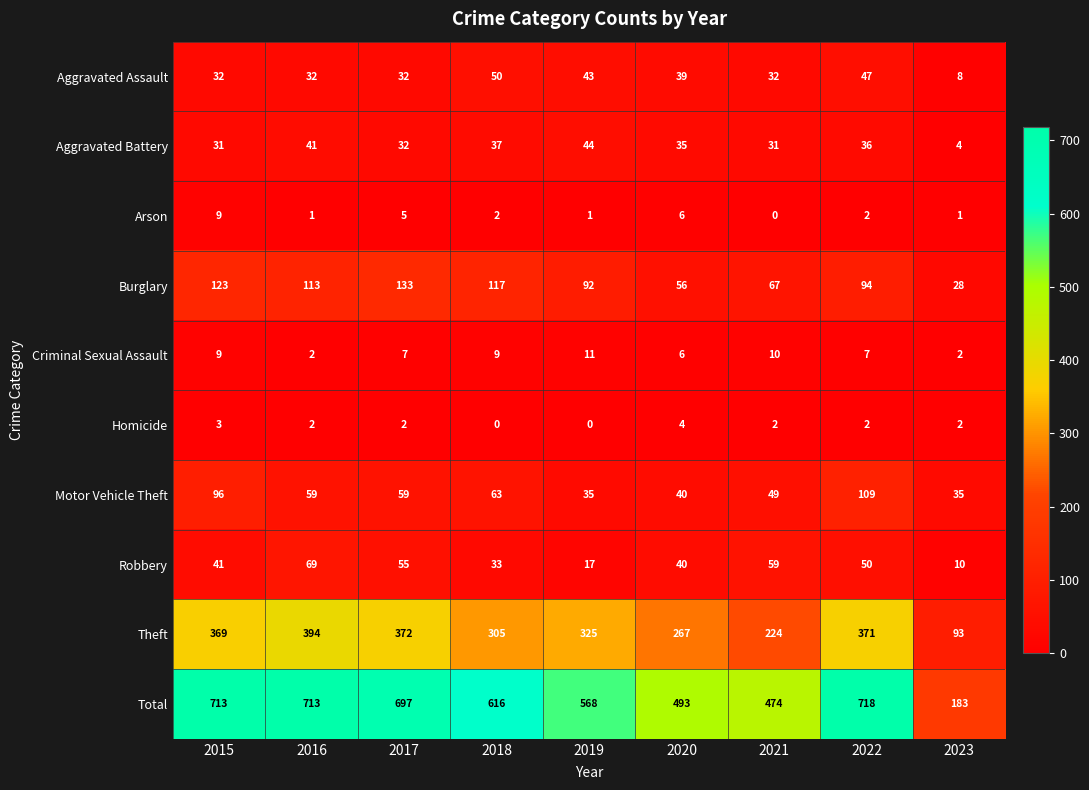

What is the difference between the second highest and second lowest values in the Criminal Sexual Assault series?

8